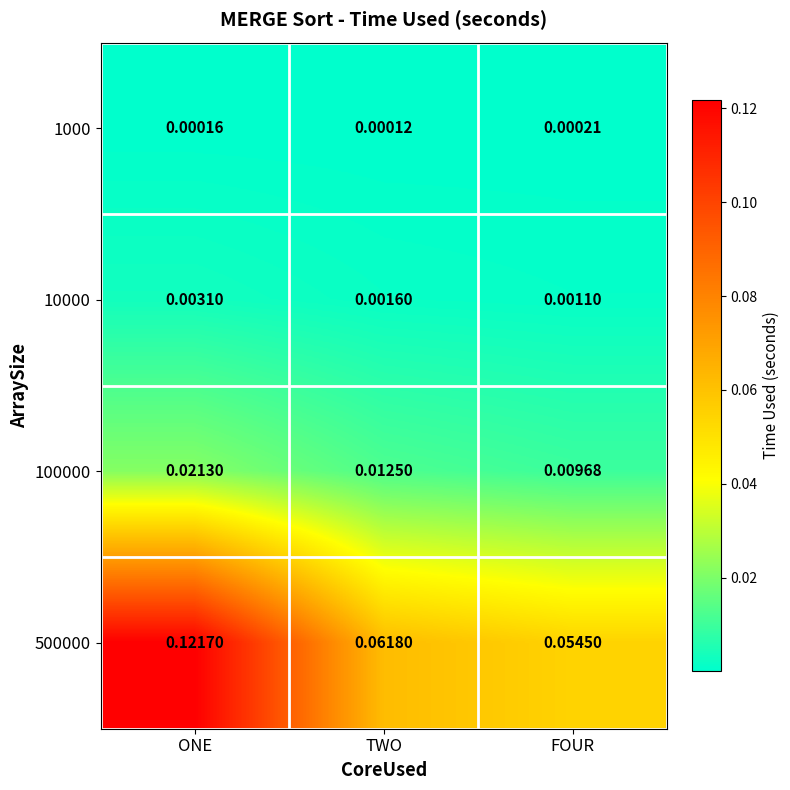

Which series has the largest total across all categories?

500000